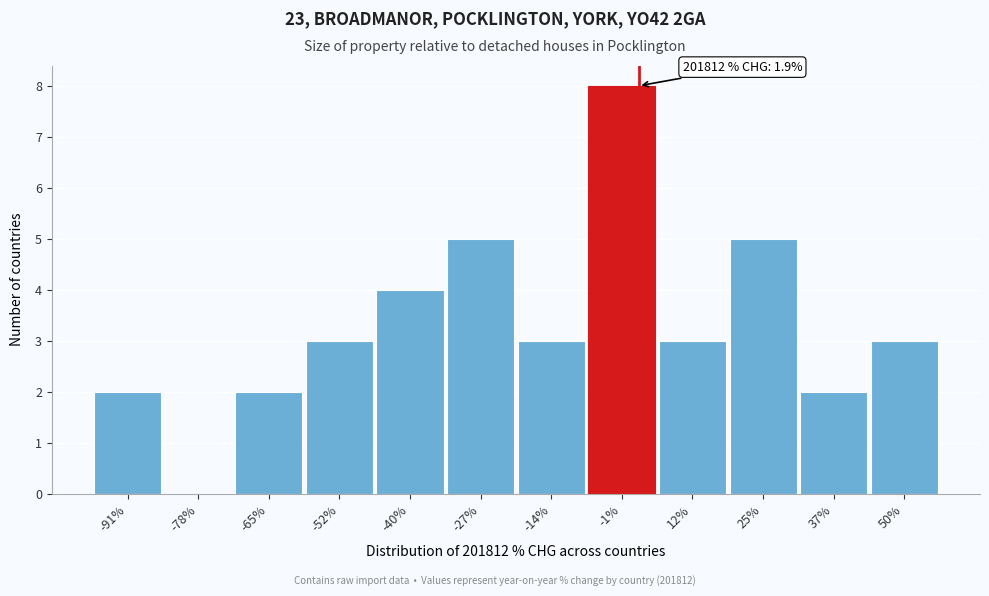

Which range on the x-axis has the tallest bar?

-8 to 6